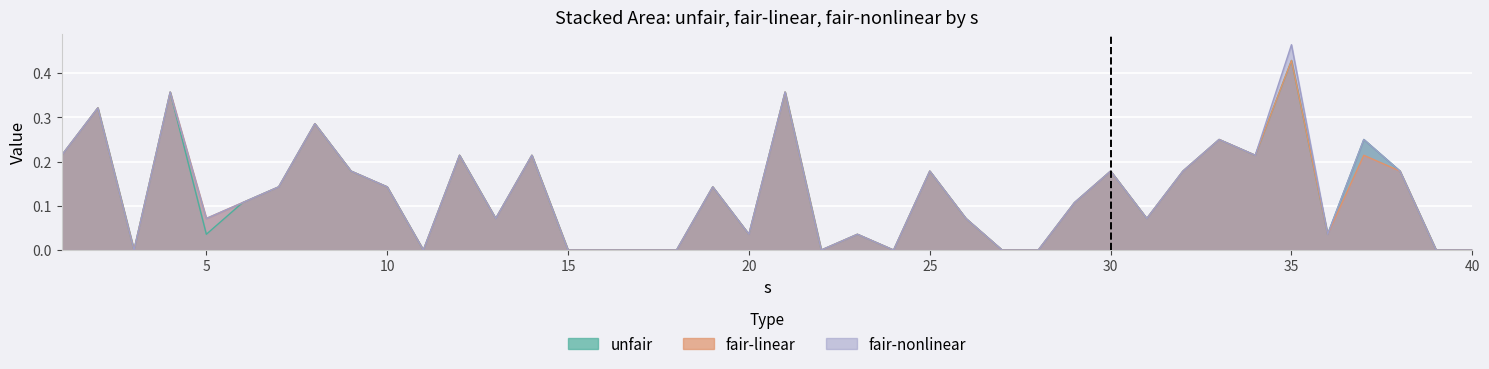

Reading left to right, list all the values displayed in this chart.

unfair: 0.2	0.3	0.0	0.4	0.0	0.1	0.1	0.3	0.2	0.1	0.0	0.2	0.1	0.2	0.0	0.0	0.0	0.0	0.1	0.0	0.4	0.0	0.0	0.0	0.2	0.1	0.0	0.0	0.1	0.2	0.1	0.2	0.2	0.2	0.4	0.0	0.2	0.2	0.0	0.0
fair-linear: 0.2	0.3	0.0	0.4	0.1	0.1	0.1	0.3	0.2	0.1	0.0	0.2	0.1	0.2	0.0	0.0	0.0	0.0	0.1	0.0	0.4	0.0	0.0	0.0	0.2	0.1	0.0	0.0	0.1	0.2	0.1	0.2	0.2	0.2	0.4	0.0	0.2	0.2	0.0	0.0
fair-nonlinear: 0.2	0.3	0.0	0.4	0.1	0.1	0.1	0.3	0.2	0.1	0.0	0.2	0.1	0.2	0.0	0.0	0.0	0.0	0.1	0.0	0.4	0.0	0.0	0.0	0.2	0.1	0.0	0.0	0.1	0.2	0.1	0.2	0.2	0.2	0.5	0.0	0.2	0.2	0.0	0.0